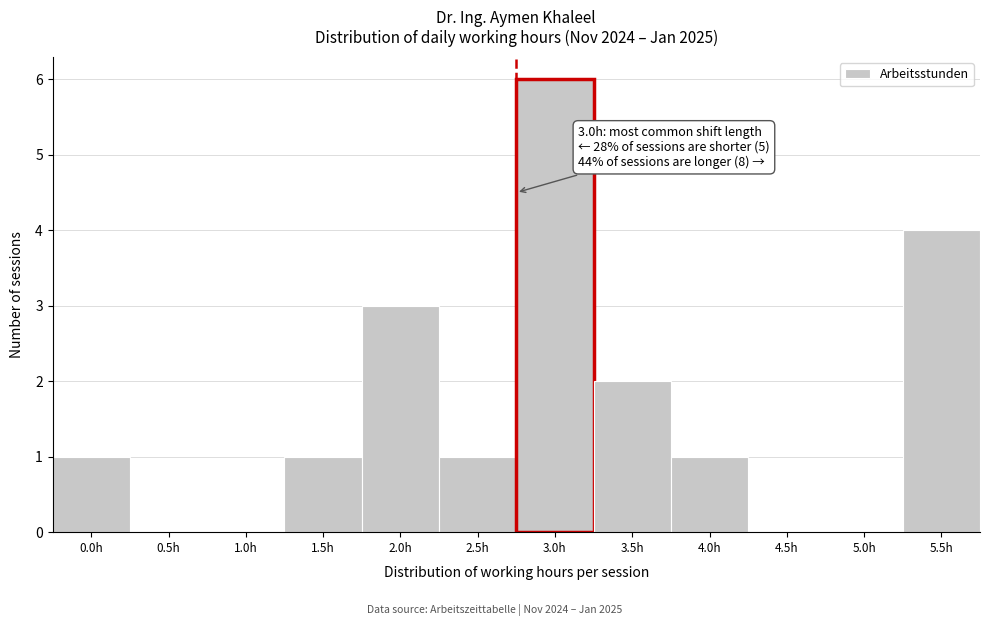

Reading right to left, list all the values displayed in this chart.

5.5h=4	5.0h=0	4.5h=0	4.0h=1	3.5h=2	3.0h=6	2.5h=1	2.0h=3	1.5h=1	1.0h=0	0.5h=0	0.0h=1